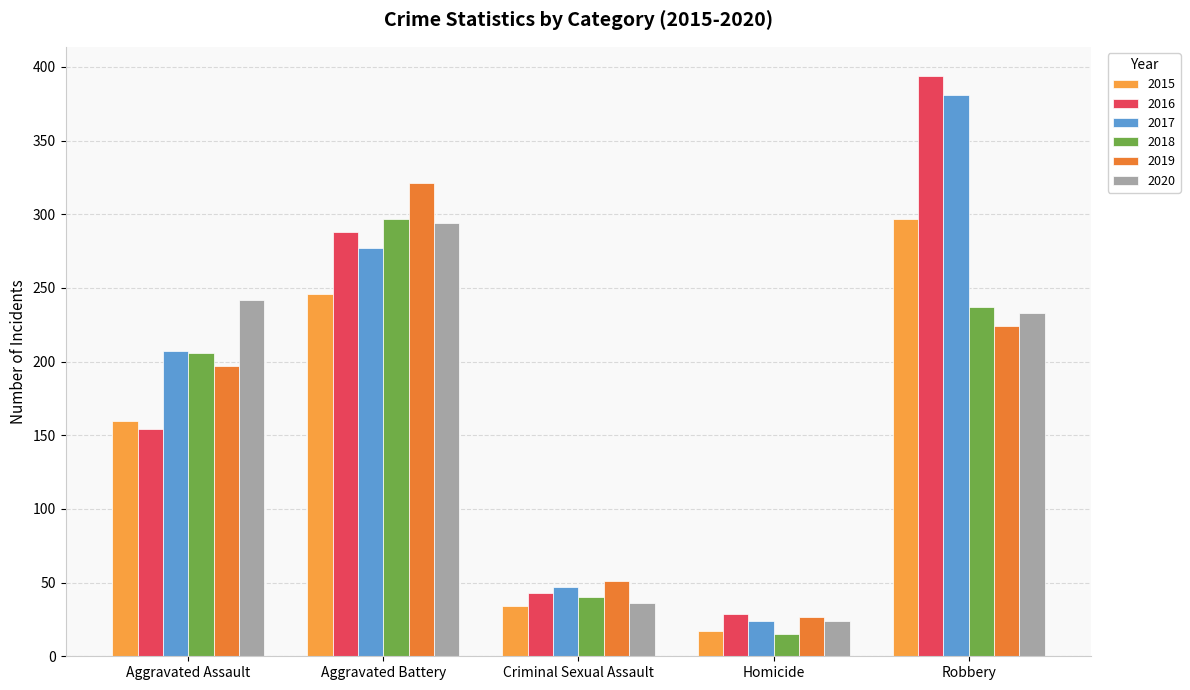

Where is 2020 nearest to the value 159?

Robbery